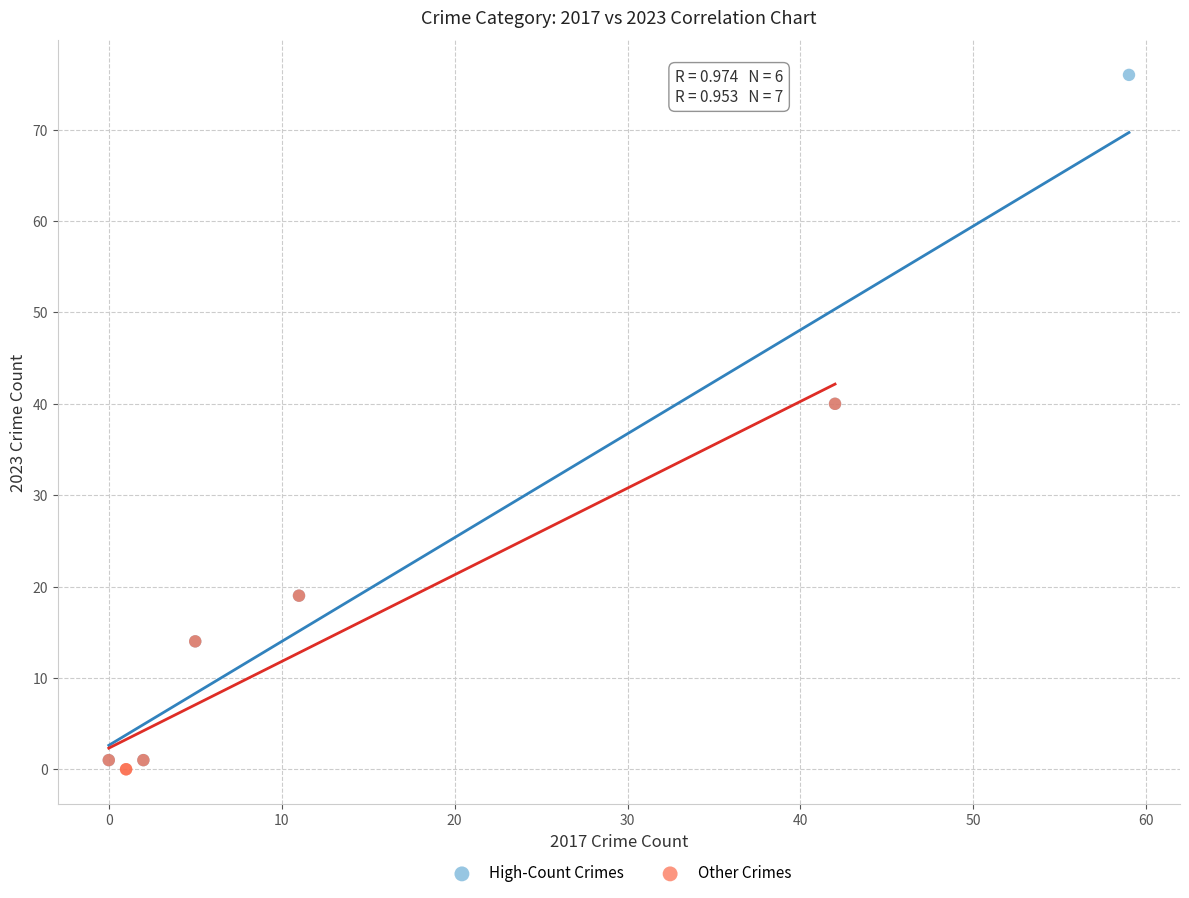

What are all the series names shown in the legend?

High-Count Crimes, Other Crimes